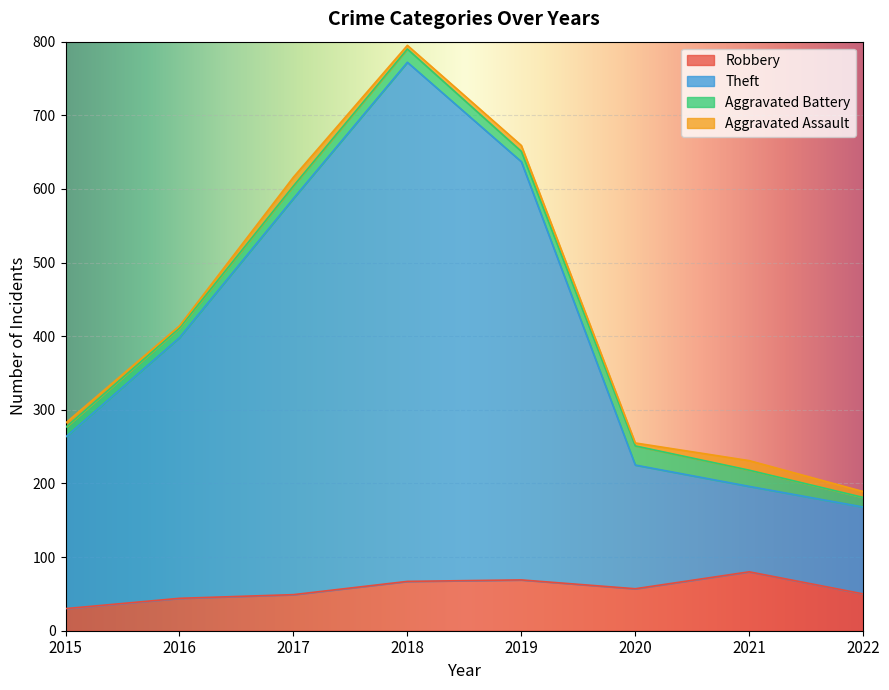

True or false: Robbery and Theft intersect in this chart.

False